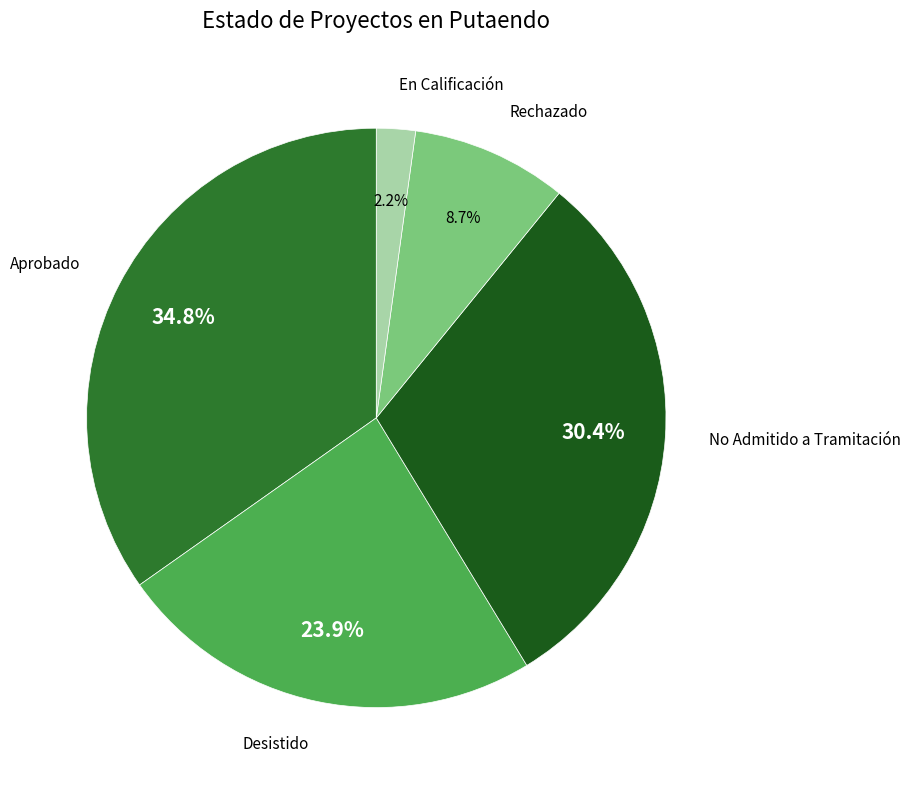

Does any single category account for the majority?

No